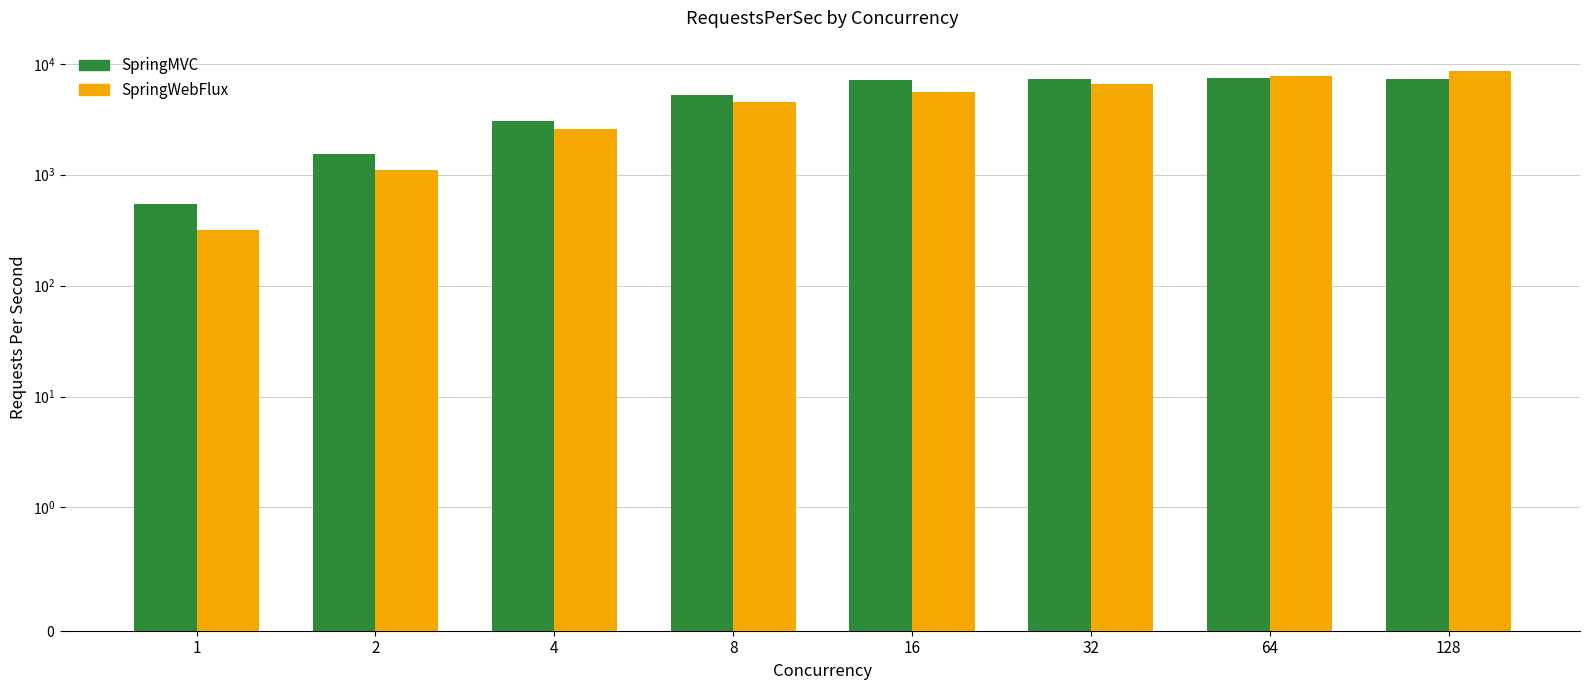

The value of SpringMVC at 8 is 5262.3. True or false?

True